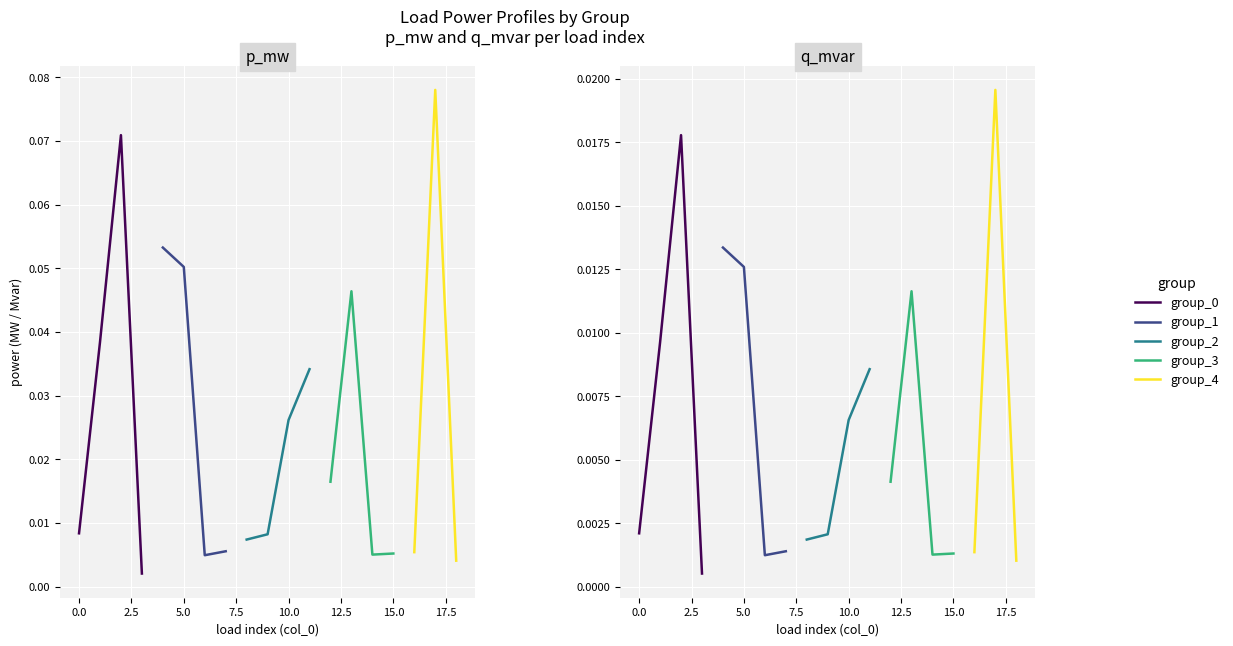

How many interior local valleys does the p_mw series have?

4